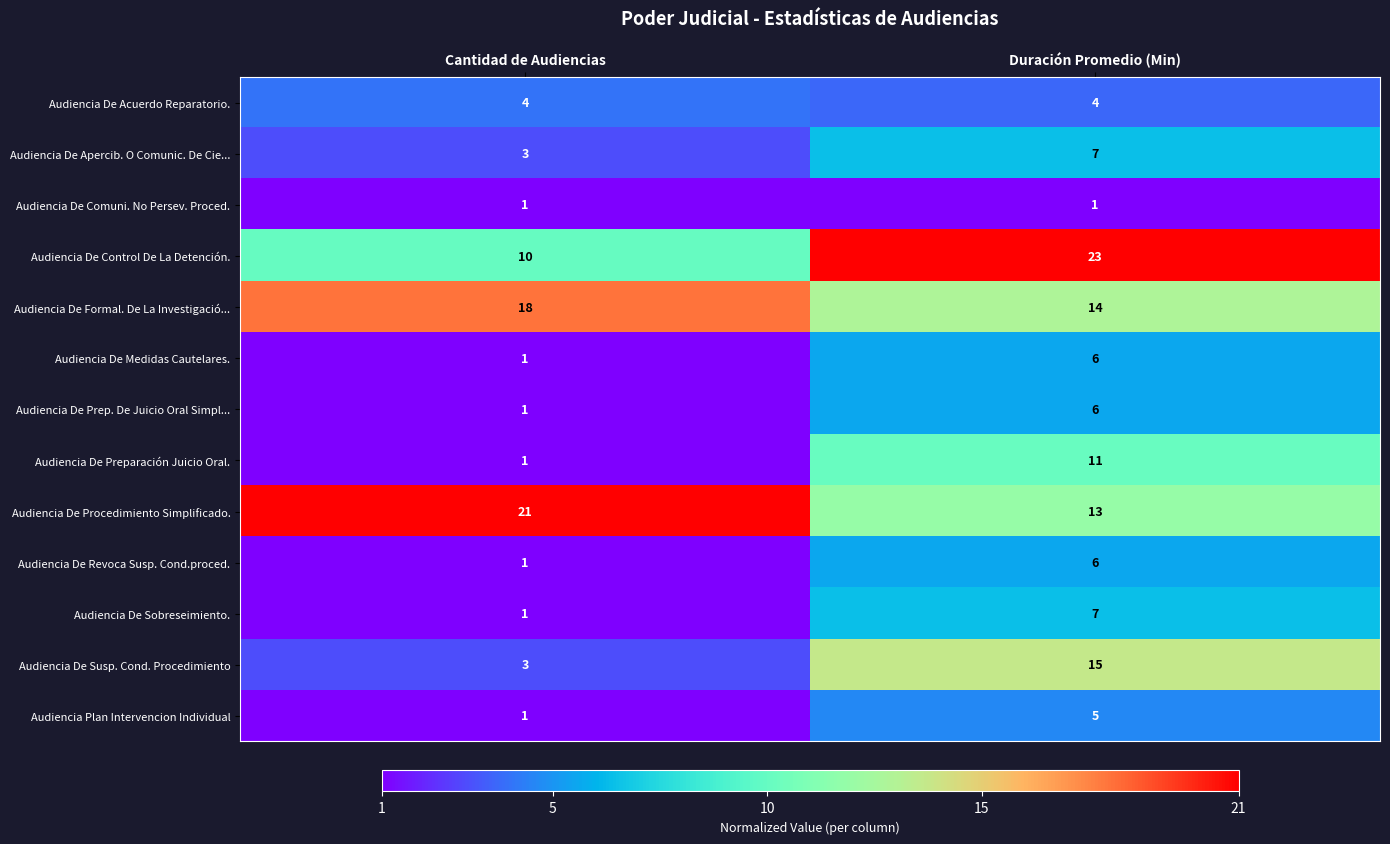

What is the sum of the Audiencia De Sobreseimiento. values at Cantidad de Audiencias and Duración Promedio (Min)?

8